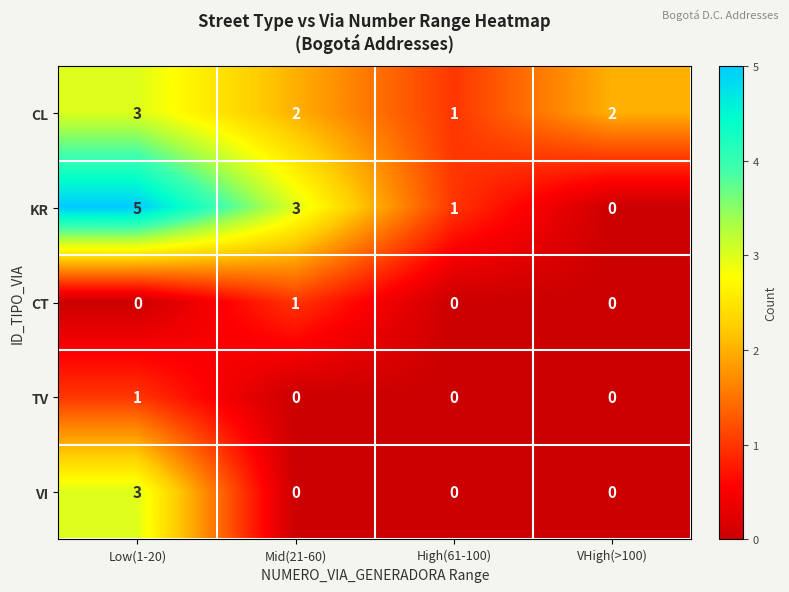

What is the sum of the CL values at Low(1-20) and VHigh(>100)?

5